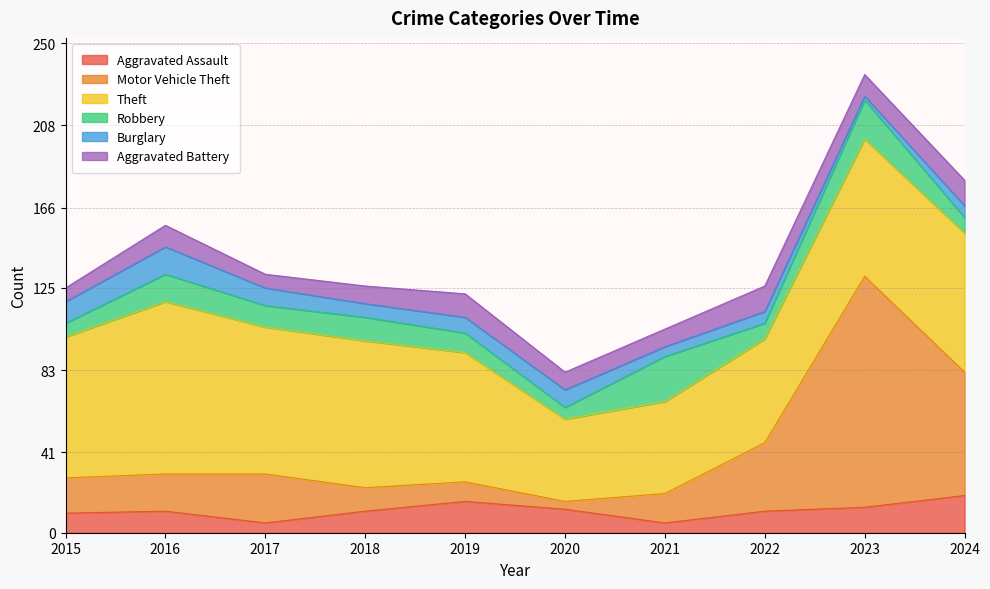

Reading right to left, what are all the values shown in this chart?

Aggravated Assault: 2024=19	2023=13	2022=11	2021=5	2020=12	2019=16	2018=11	2017=5	2016=11	2015=10
Motor Vehicle Theft: 2024=63	2023=118	2022=35	2021=15	2020=4	2019=10	2018=12	2017=25	2016=19	2015=18
Theft: 2024=71	2023=70	2022=53	2021=47	2020=42	2019=66	2018=75	2017=75	2016=88	2015=72
Robbery: 2024=8	2023=20	2022=8	2021=23	2020=6	2019=10	2018=12	2017=11	2016=14	2015=7
Burglary: 2024=6	2023=2	2022=6	2021=5	2020=9	2019=8	2018=7	2017=9	2016=14	2015=11
Aggravated Battery: 2024=13	2023=11	2022=13	2021=9	2020=9	2019=12	2018=9	2017=7	2016=11	2015=7